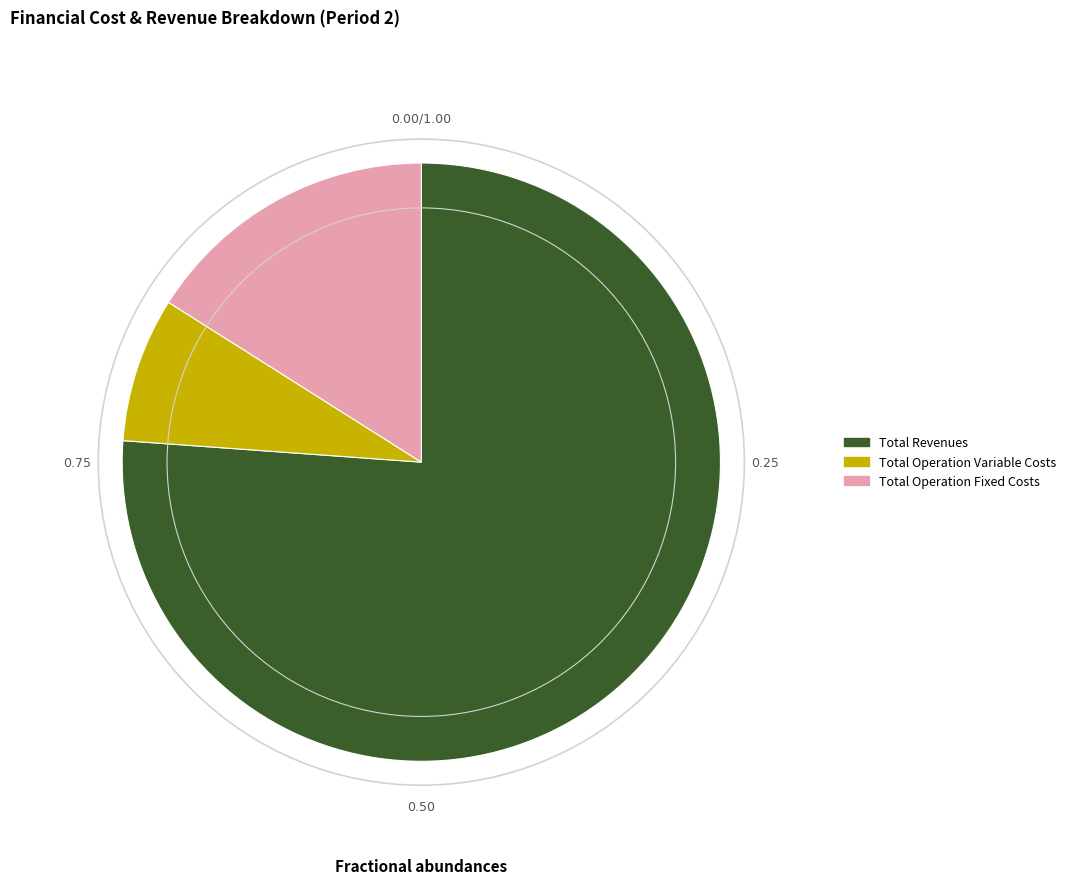

How many segments does this pie chart have?

3